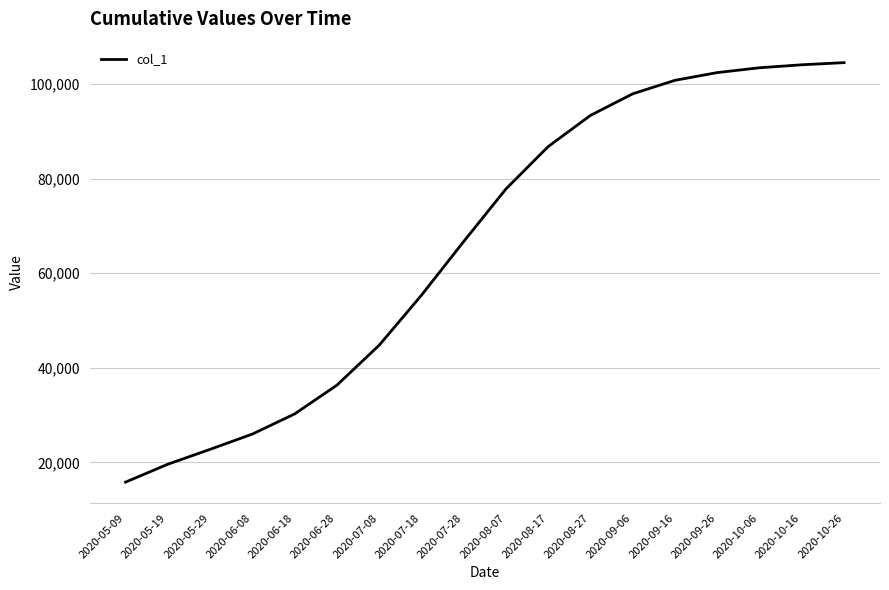

What is the sum of all values?

1188845.9